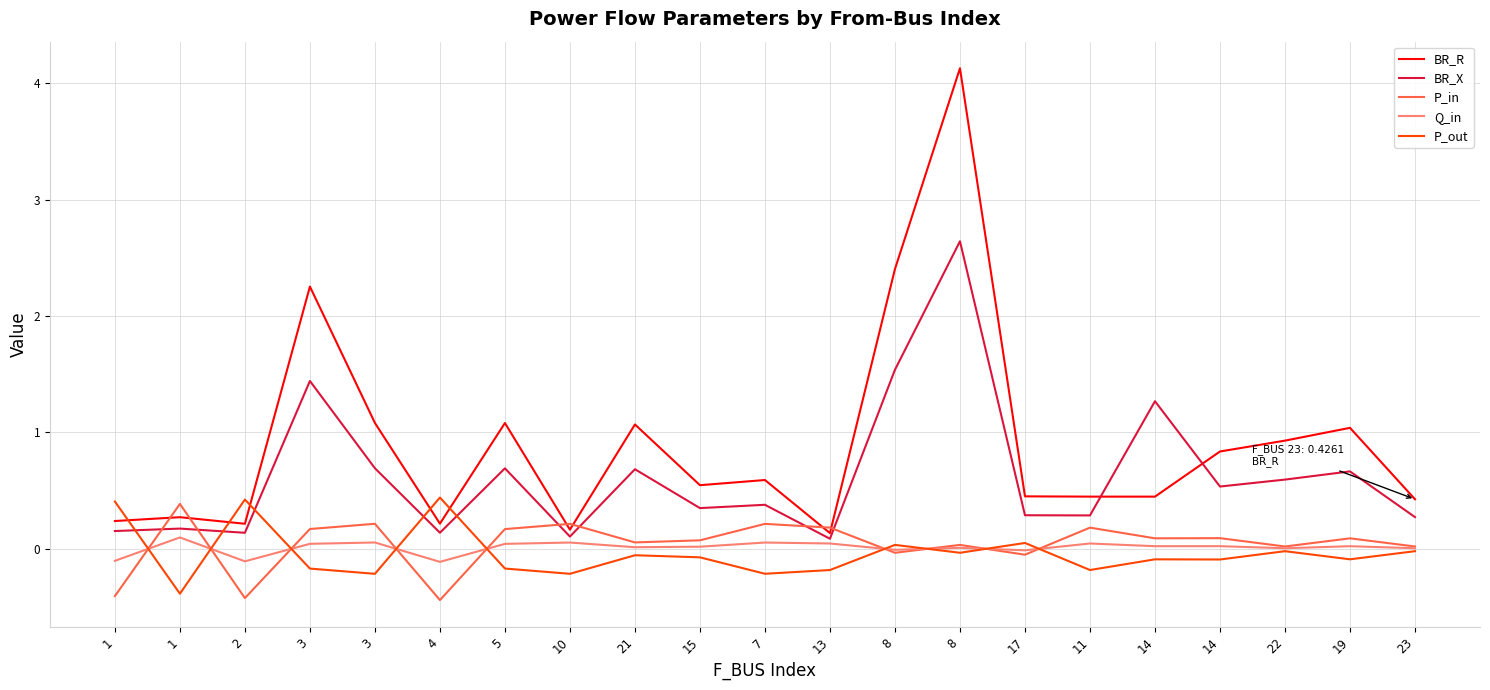

Which series changed the most between 2 and 11?

P_out